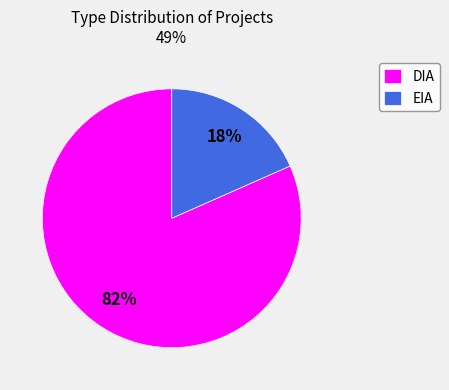

To the nearest percent, what is the combined percentage of DIA and EIA?

100%